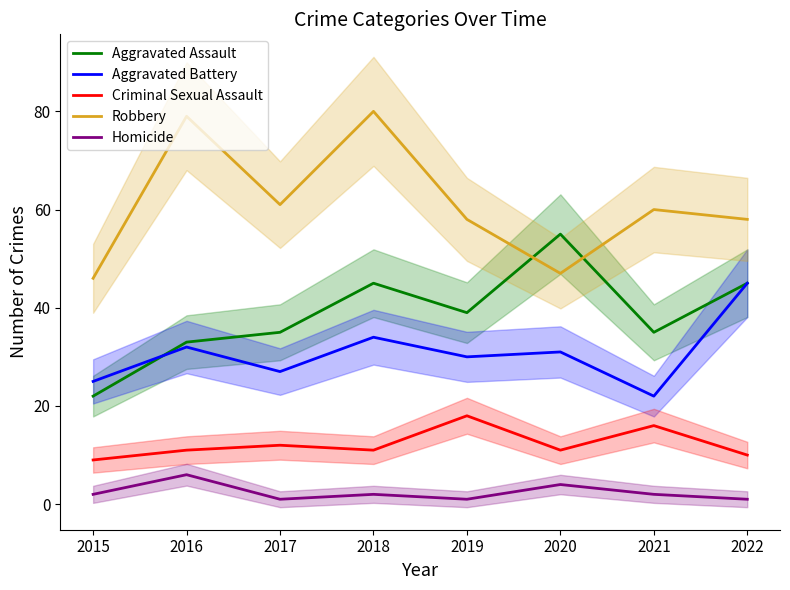

What is the lowest value of the Robbery series?

46